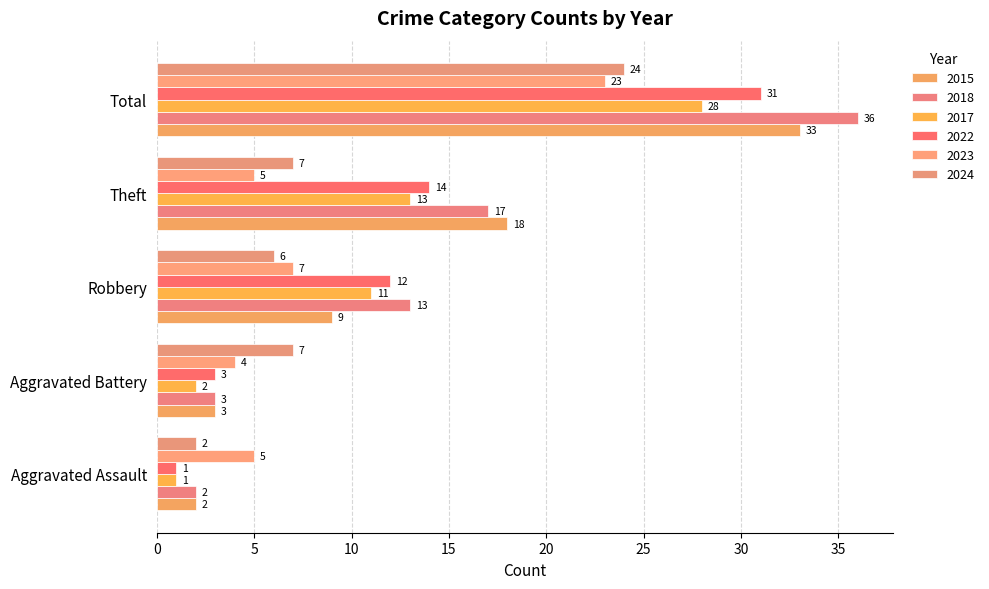

Which category has the highest value across all series?

Total